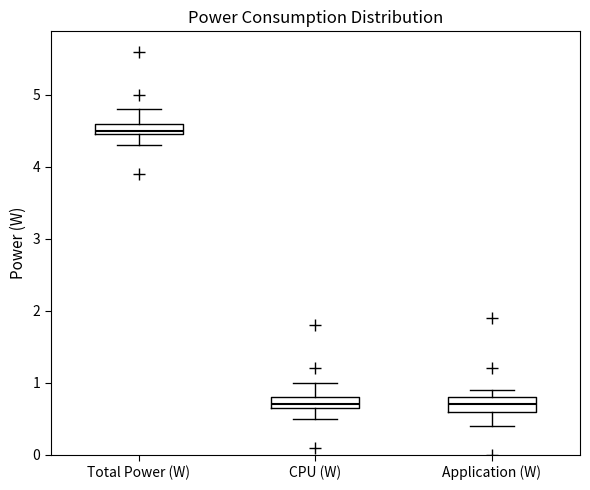

Where is the lower edge of the box for Application (W) on the y-axis? The values are not printed on the chart, so give them approximately, as read against the axis.

0.6